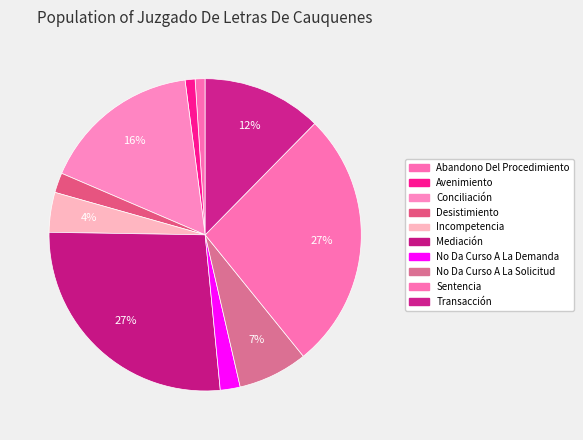

Is there any slice that represents more than half of the pie?

No